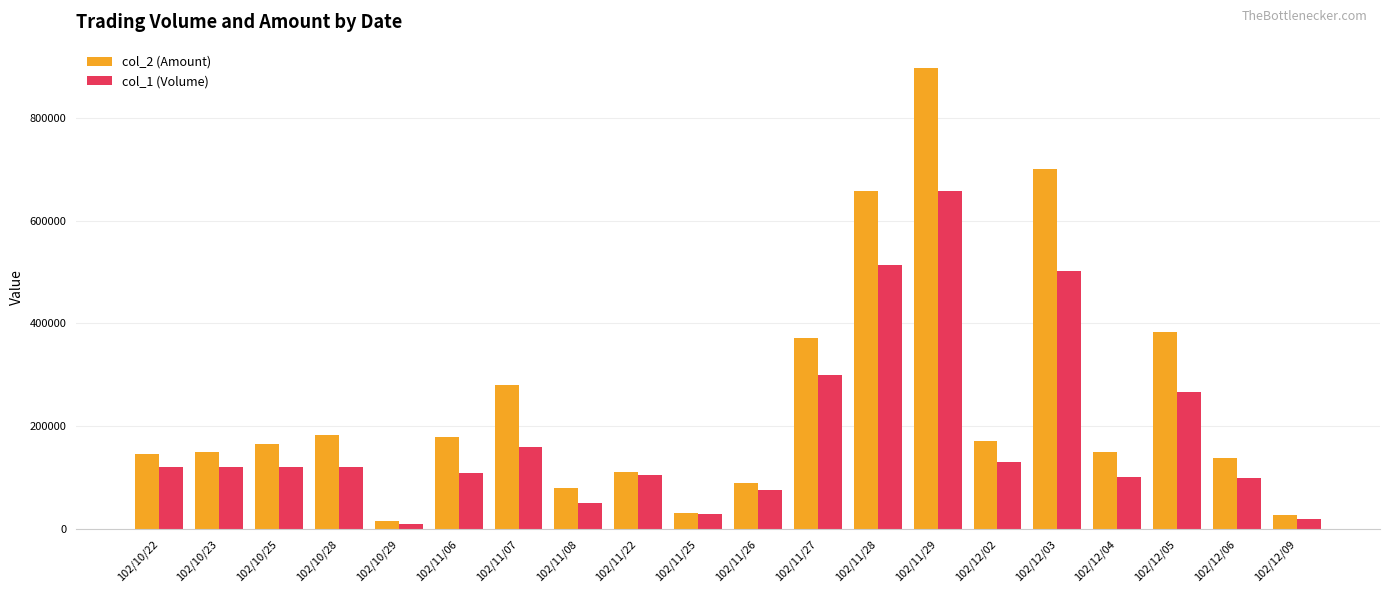

What is the spread (max minus min) of values at 102/11/29?

239260